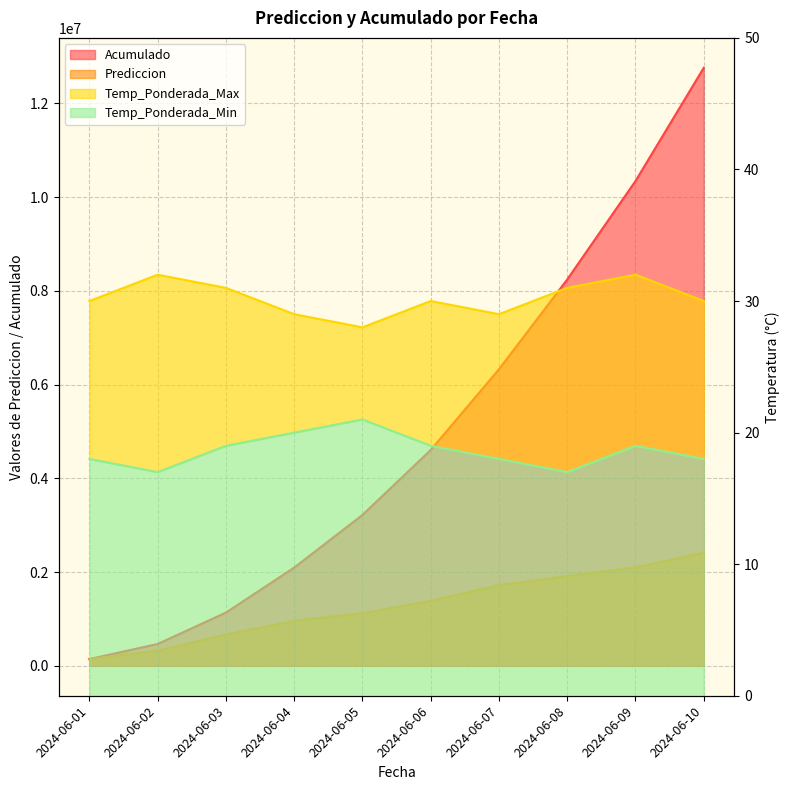

True or false: Temp_Ponderada_Max has more than 2 points higher than both neighbors.

True